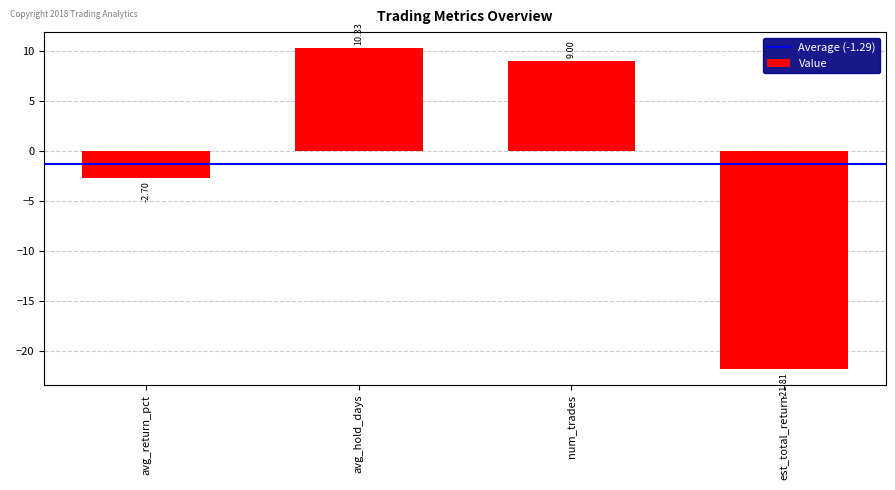

What is the difference between the values at avg_hold_days and num_trades?

1.3